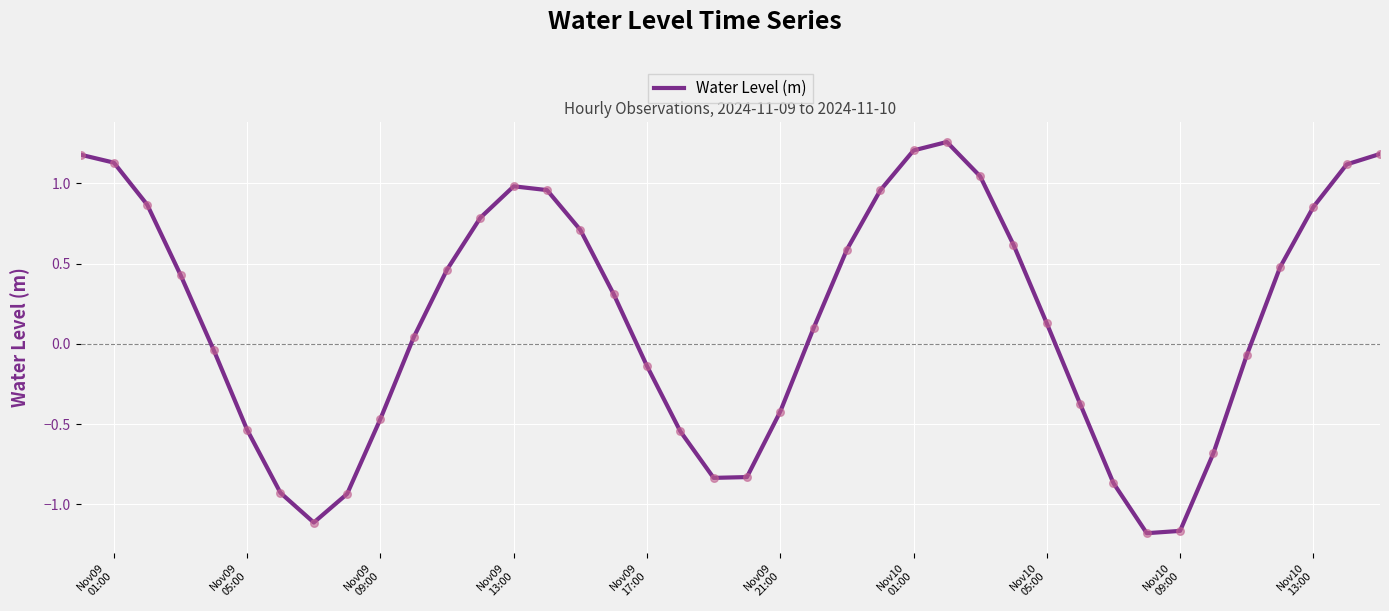

What is the difference between the maximum and minimum values?

2.4